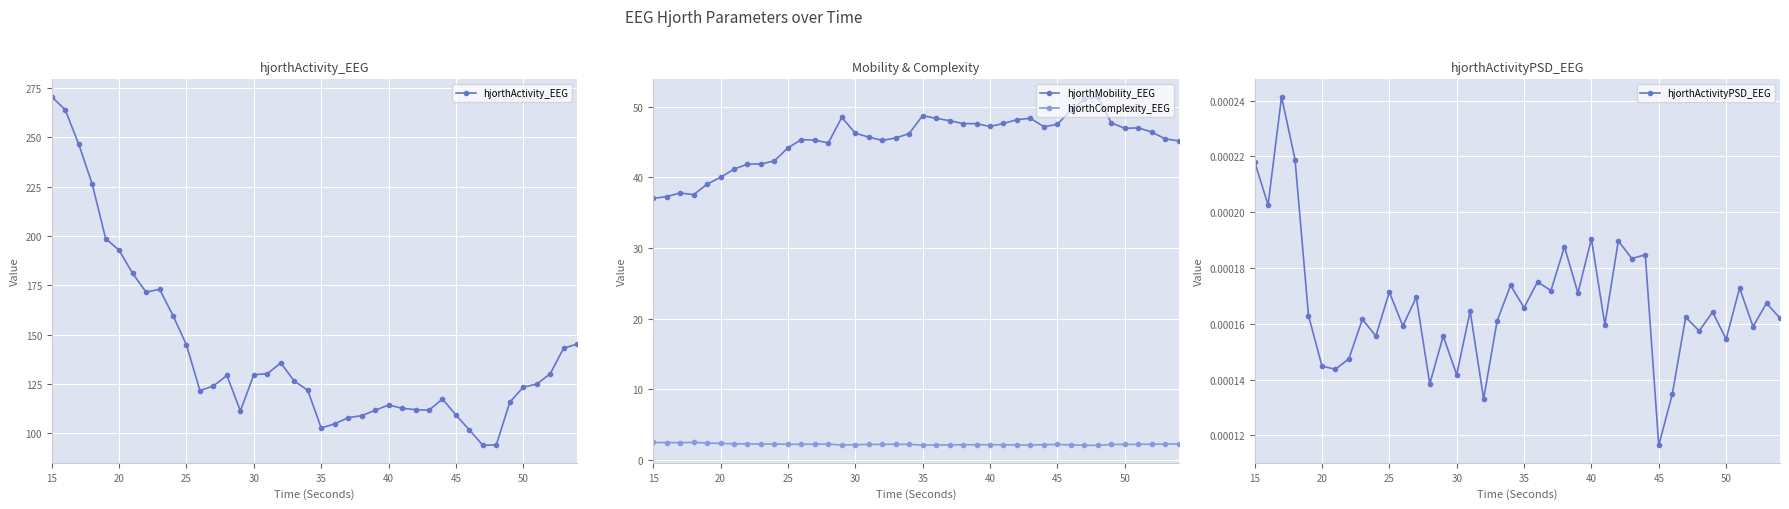

At which category is the sum across all series the highest?

15